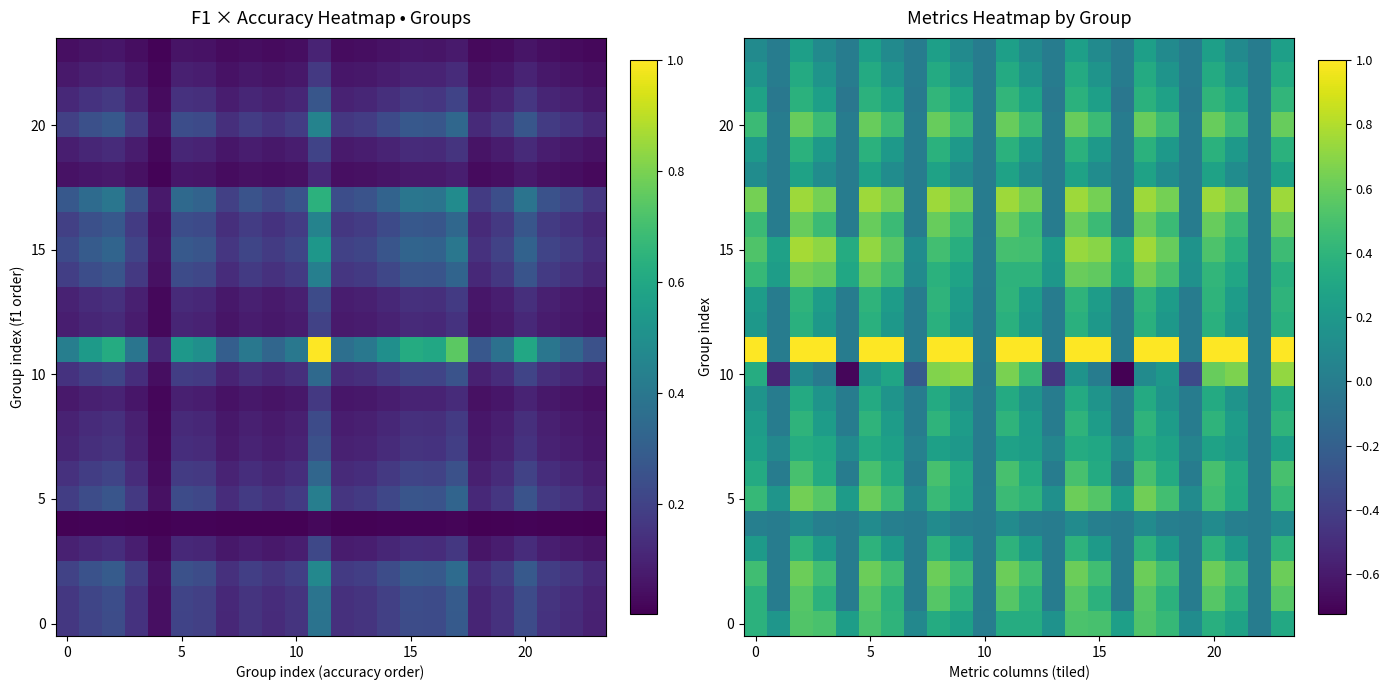

At how many categories does at least one series exceed 0?

24